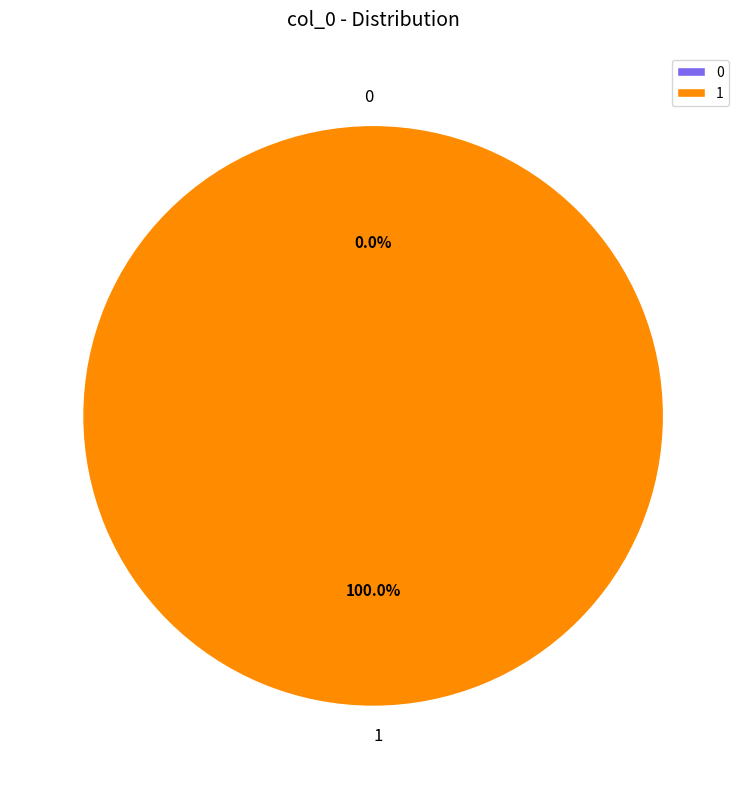

The 0 slice represents 1% of the pie. True or false?

False